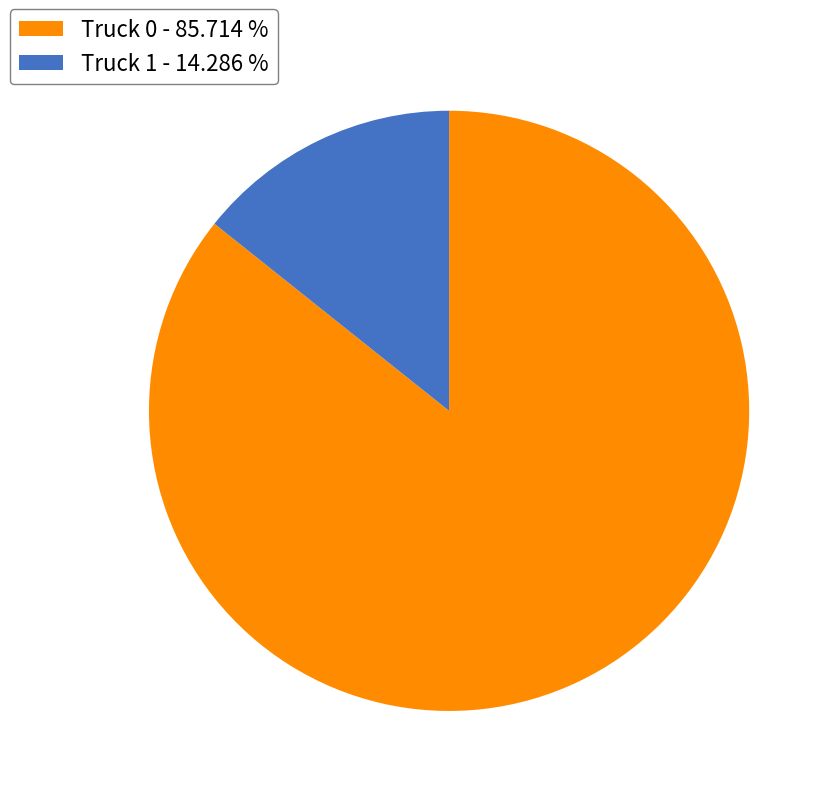

Combined, do Truck 0 - 85.714 % and Truck 1 - 14.286 % account for over 50%?

Yes